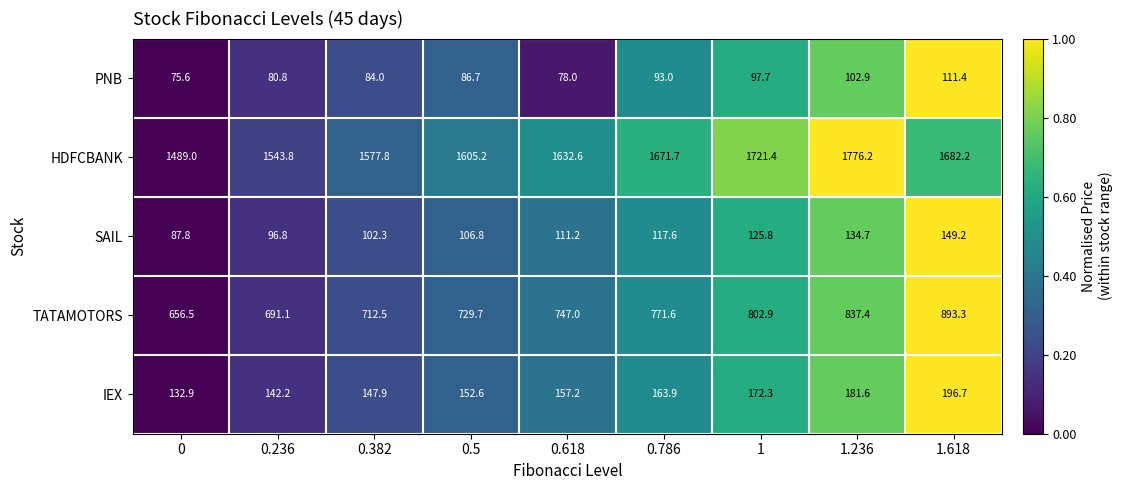

Which series has the widest spread of values?

HDFCBANK